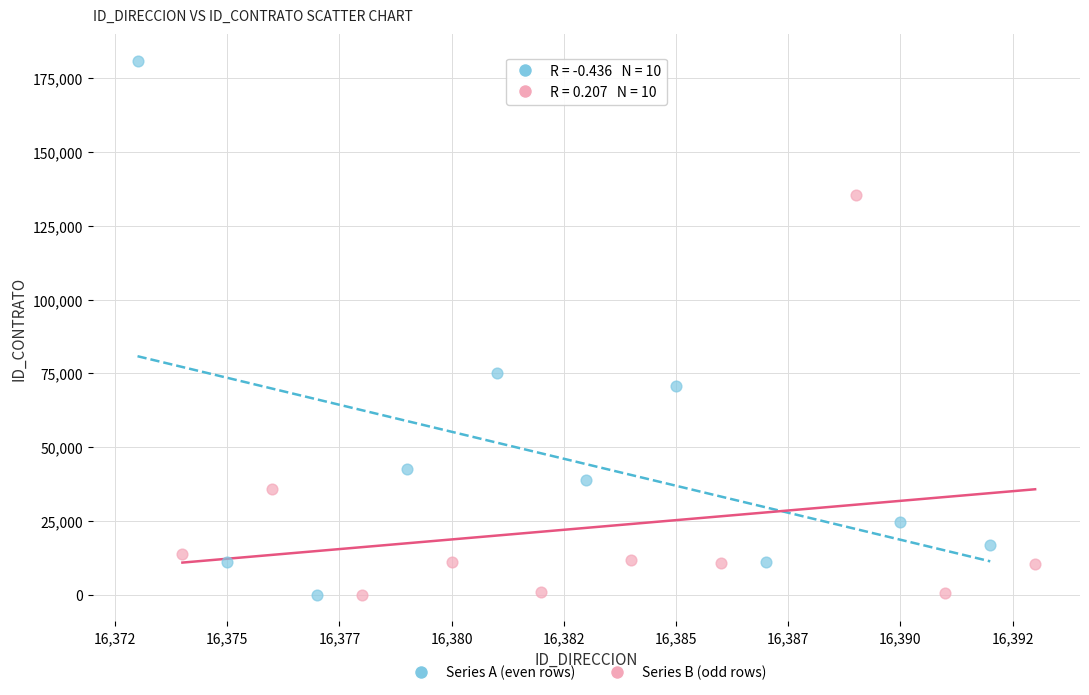

Which series has the widest spread of Y values?

Series A (even rows)